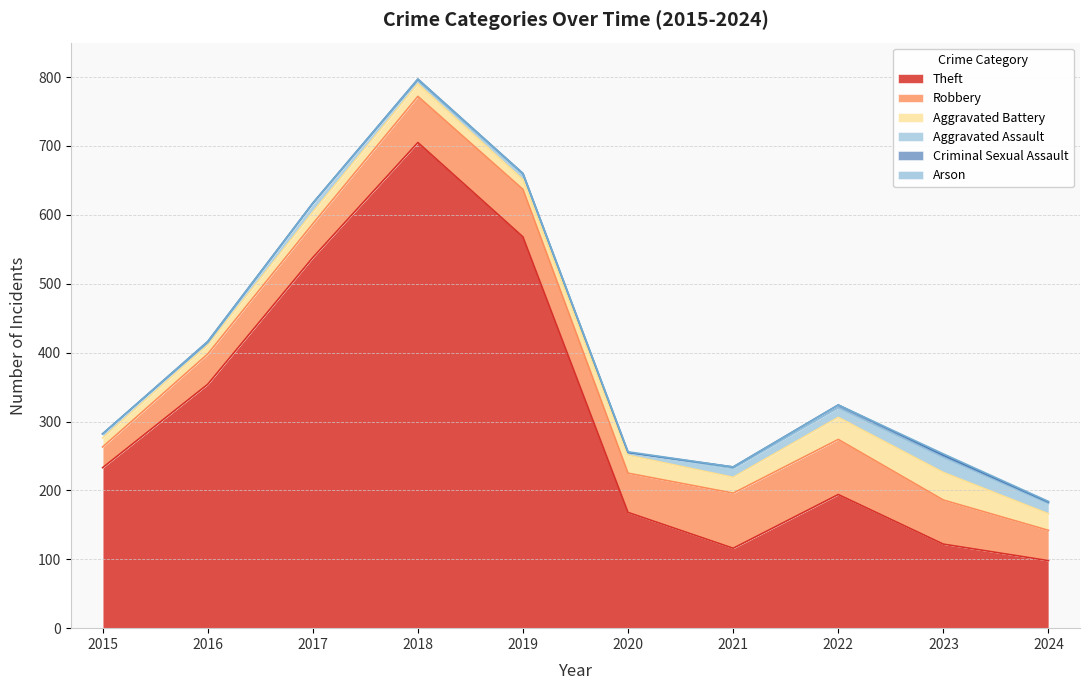

True or false: Aggravated Assault has more than 0 interior local peaks.

True